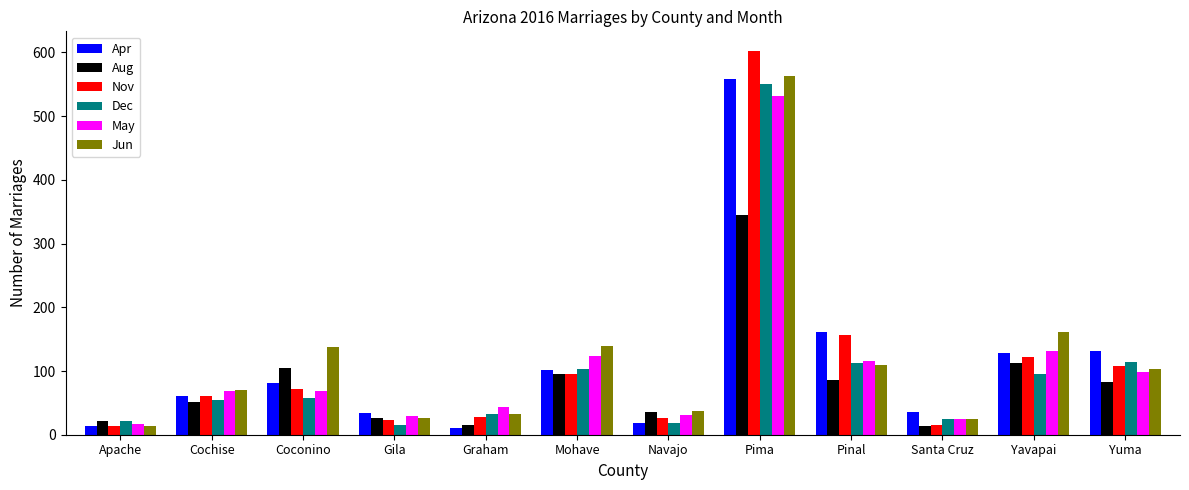

What position from the right is Pinal?

4